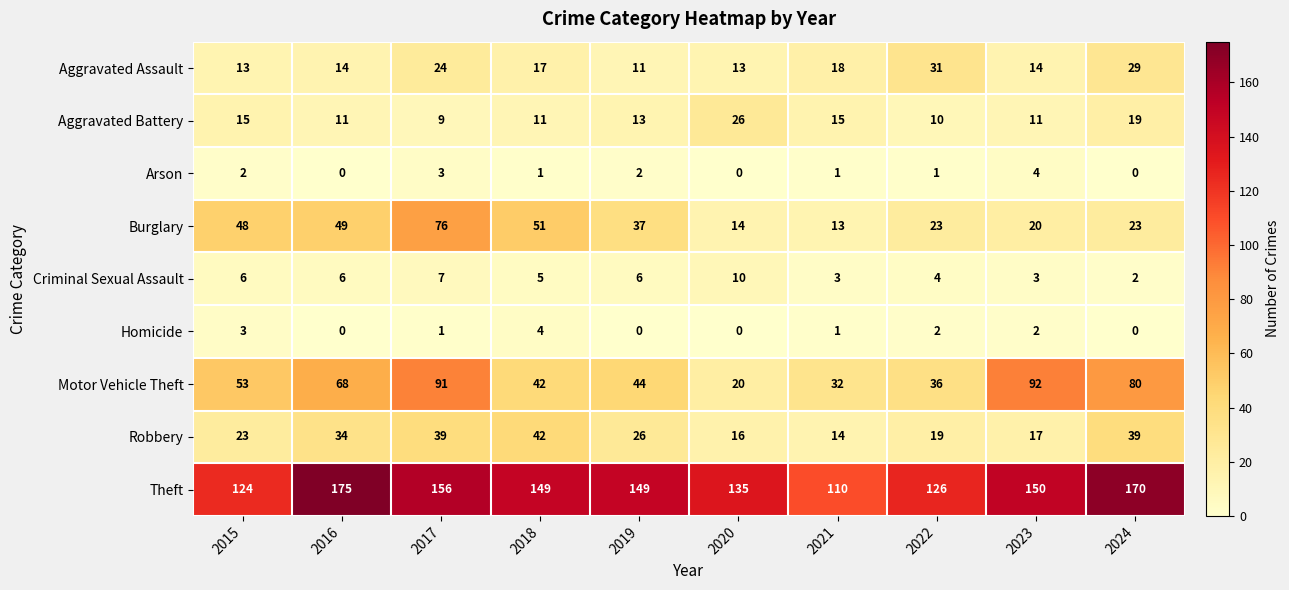

What is the total value across all series at 2017?

406